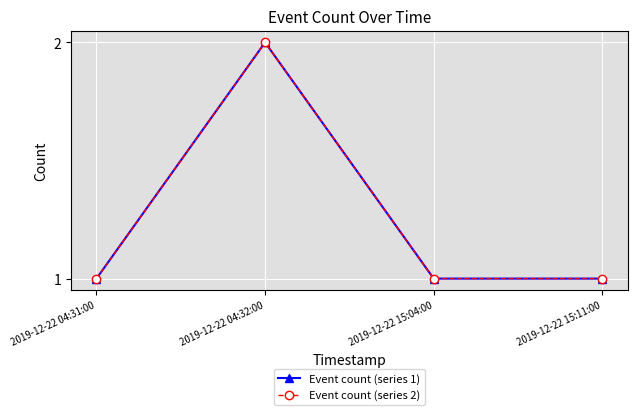

How many interior local peaks does the Event count (series 2) series have?

1